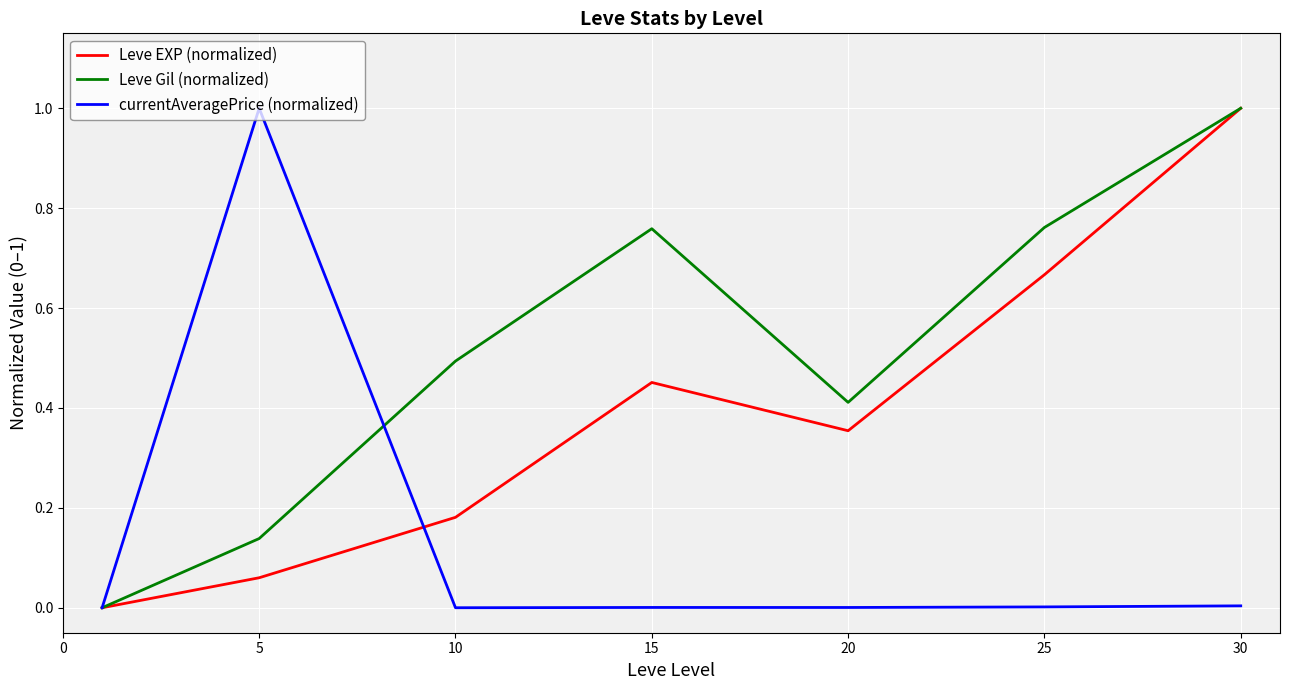

In Leve EXP (normalized), how many points are higher than both neighbors (excluding endpoints)?

1